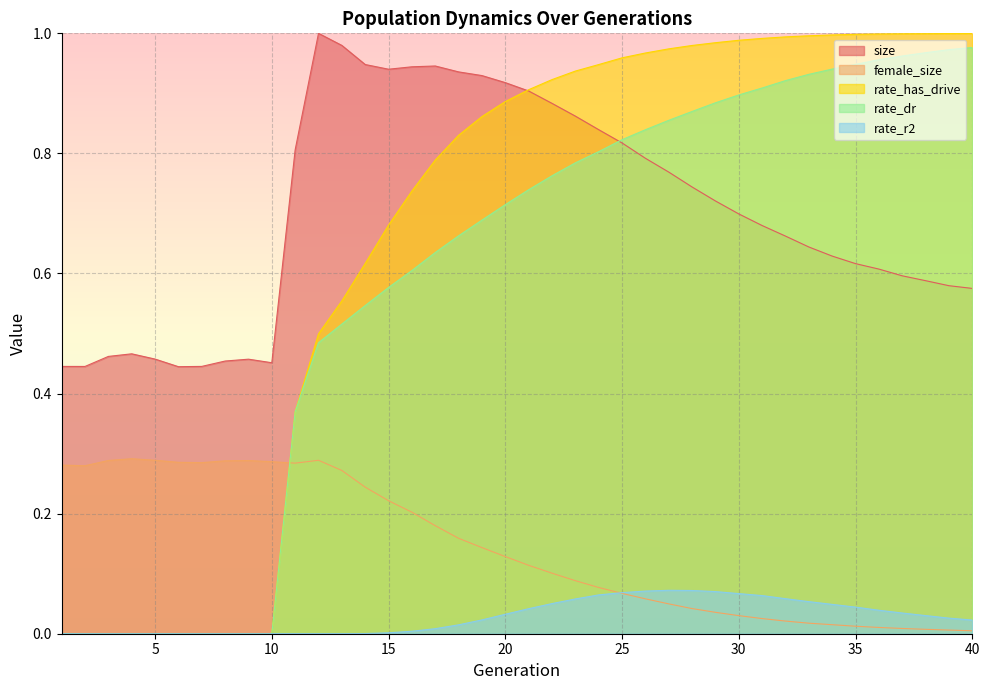

Reading right to left, extract all data points from this chart.

size: 40=0.6	39=0.6	38=0.6	37=0.6	36=0.6	35=0.6	34=0.6	33=0.6	32=0.7	31=0.7	30=0.7	29=0.7	28=0.7	27=0.8	26=0.8	25=0.8	24=0.8	23=0.9	22=0.9	21=0.9	20=0.9	19=0.9	18=0.9	17=0.9	16=0.9	15=0.9	14=0.9	13=1.0	12=1.0	11=0.8	10=0.5	9=0.5	8=0.5	7=0.4	6=0.4	5=0.5	4=0.5	3=0.5	2=0.4	1=0.4
female_size: 40=0.0	39=0.0	38=0.0	37=0.0	36=0.0	35=0.0	34=0.0	33=0.0	32=0.0	31=0.0	30=0.0	29=0.0	28=0.0	27=0.0	26=0.1	25=0.1	24=0.1	23=0.1	22=0.1	21=0.1	20=0.1	19=0.1	18=0.2	17=0.2	16=0.2	15=0.2	14=0.2	13=0.3	12=0.3	11=0.3	10=0.3	9=0.3	8=0.3	7=0.3	6=0.3	5=0.3	4=0.3	3=0.3	2=0.3	1=0.3
rate_has_drive: 40=1.0	39=1.0	38=1.0	37=1.0	36=1.0	35=1.0	34=1.0	33=1.0	32=1.0	31=1.0	30=1.0	29=1.0	28=1.0	27=1.0	26=1.0	25=1.0	24=0.9	23=0.9	22=0.9	21=0.9	20=0.9	19=0.9	18=0.8	17=0.8	16=0.7	15=0.7	14=0.6	13=0.6	12=0.5	11=0.4	10=0.0	9=0.0	8=0.0	7=0.0	6=0.0	5=0.0	4=0.0	3=0.0	2=0.0	1=0.0
rate_dr: 40=1.0	39=1.0	38=1.0	37=1.0	36=1.0	35=0.9	34=0.9	33=0.9	32=0.9	31=0.9	30=0.9	29=0.9	28=0.9	27=0.9	26=0.8	25=0.8	24=0.8	23=0.8	22=0.8	21=0.7	20=0.7	19=0.7	18=0.7	17=0.6	16=0.6	15=0.6	14=0.5	13=0.5	12=0.5	11=0.4	10=0.0	9=0.0	8=0.0	7=0.0	6=0.0	5=0.0	4=0.0	3=0.0	2=0.0	1=0.0
rate_r2: 40=0.0	39=0.0	38=0.0	37=0.0	36=0.0	35=0.0	34=0.0	33=0.1	32=0.1	31=0.1	30=0.1	29=0.1	28=0.1	27=0.1	26=0.1	25=0.1	24=0.1	23=0.1	22=0.1	21=0.0	20=0.0	19=0.0	18=0.0	17=0.0	16=0.0	15=0.0	14=0.0	13=0.0	12=0.0	11=0.0	10=0.0	9=0.0	8=0.0	7=0.0	6=0.0	5=0.0	4=0.0	3=0.0	2=0.0	1=0.0